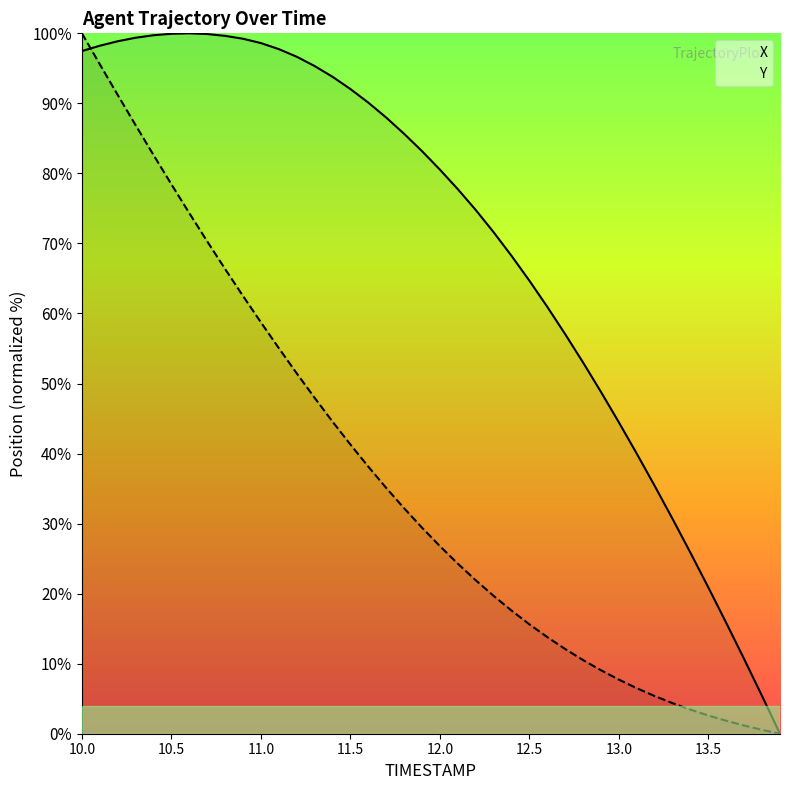

What is the greatest value displayed?

100.0